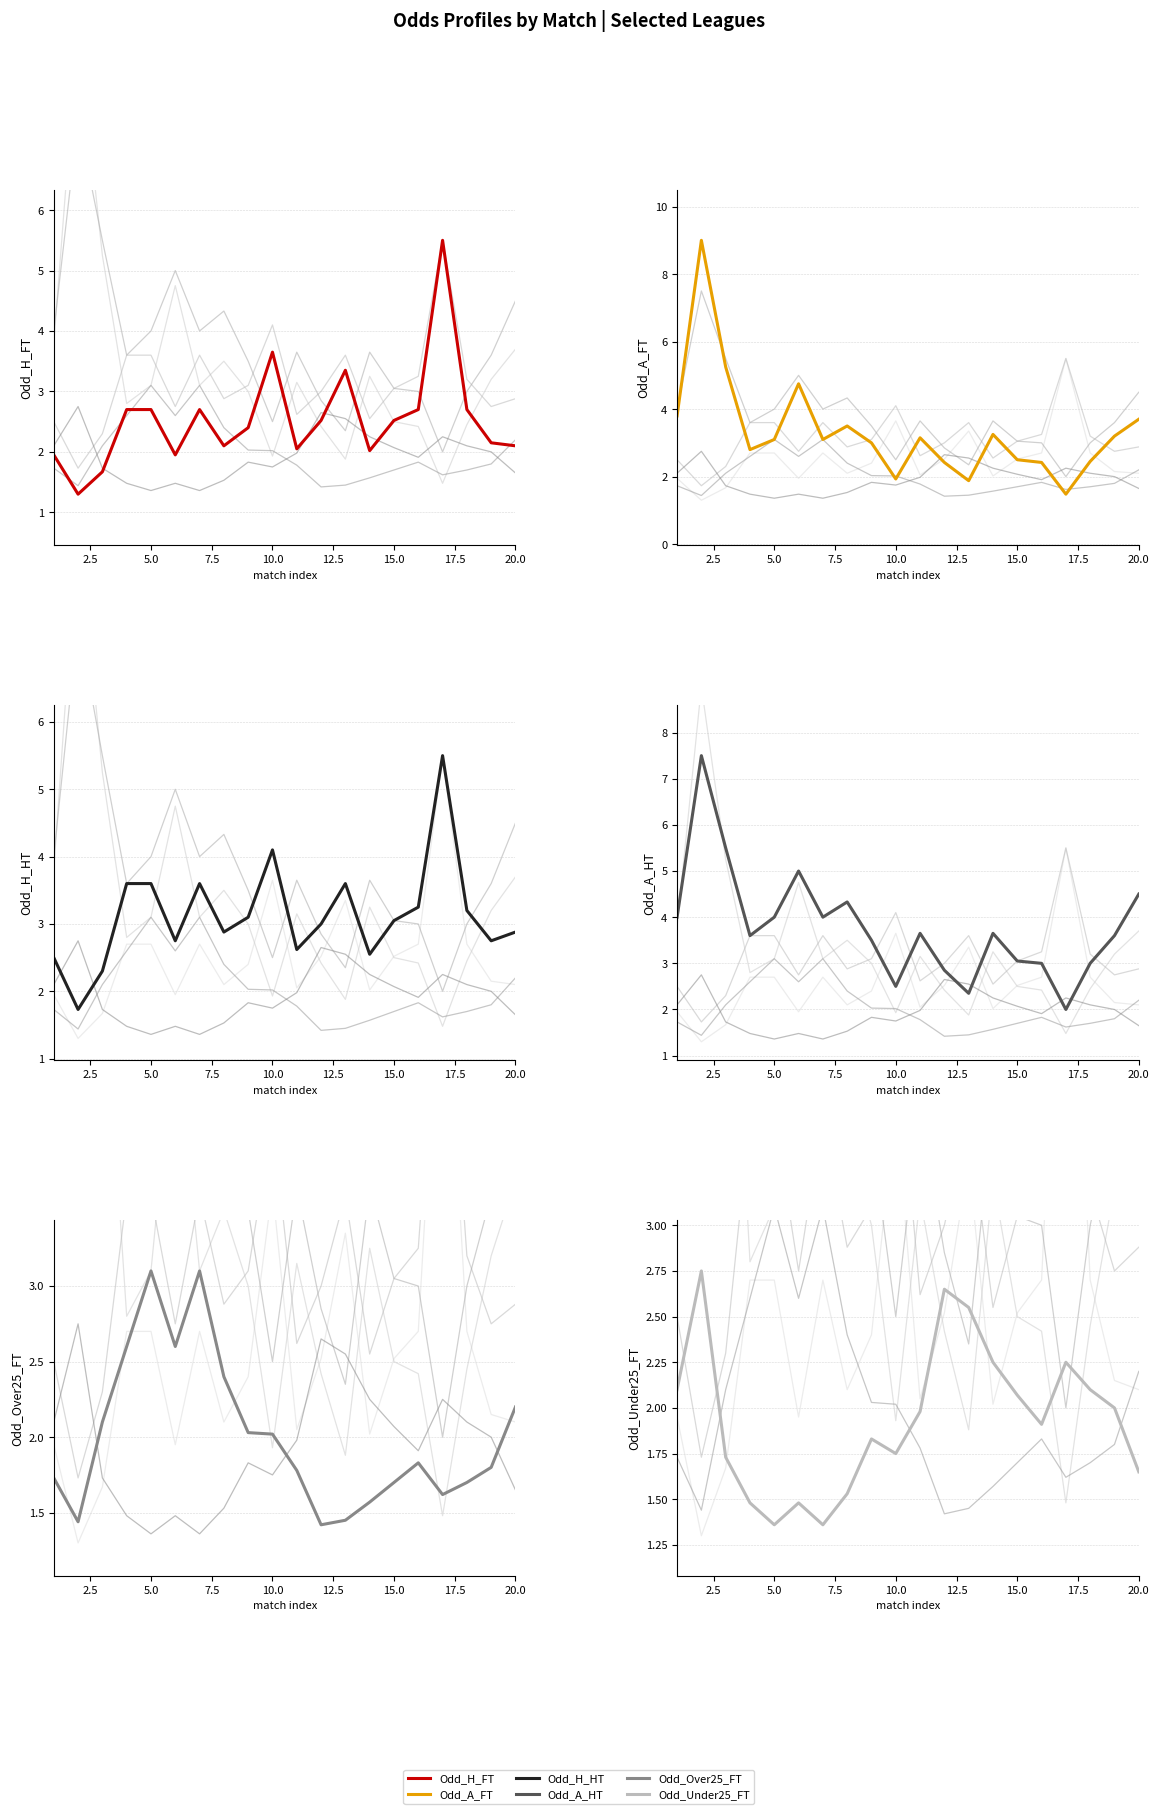

What is the sum of the Odd_Over25_FT values at 5.0 and 10.0?

5.2